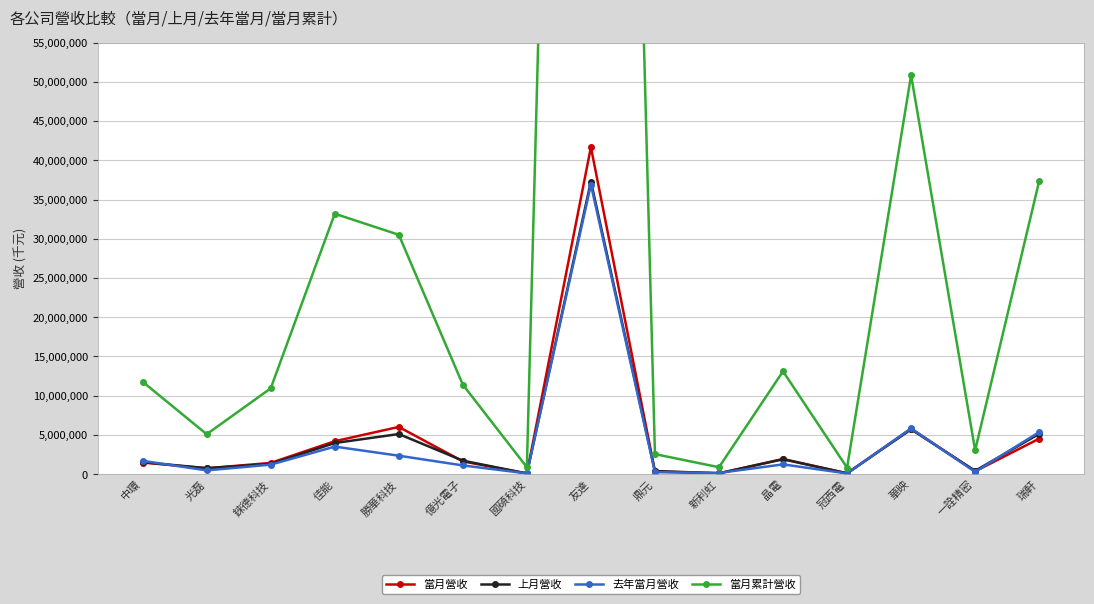

At which label is 當月營收 closest to 20884837?

勝華科技